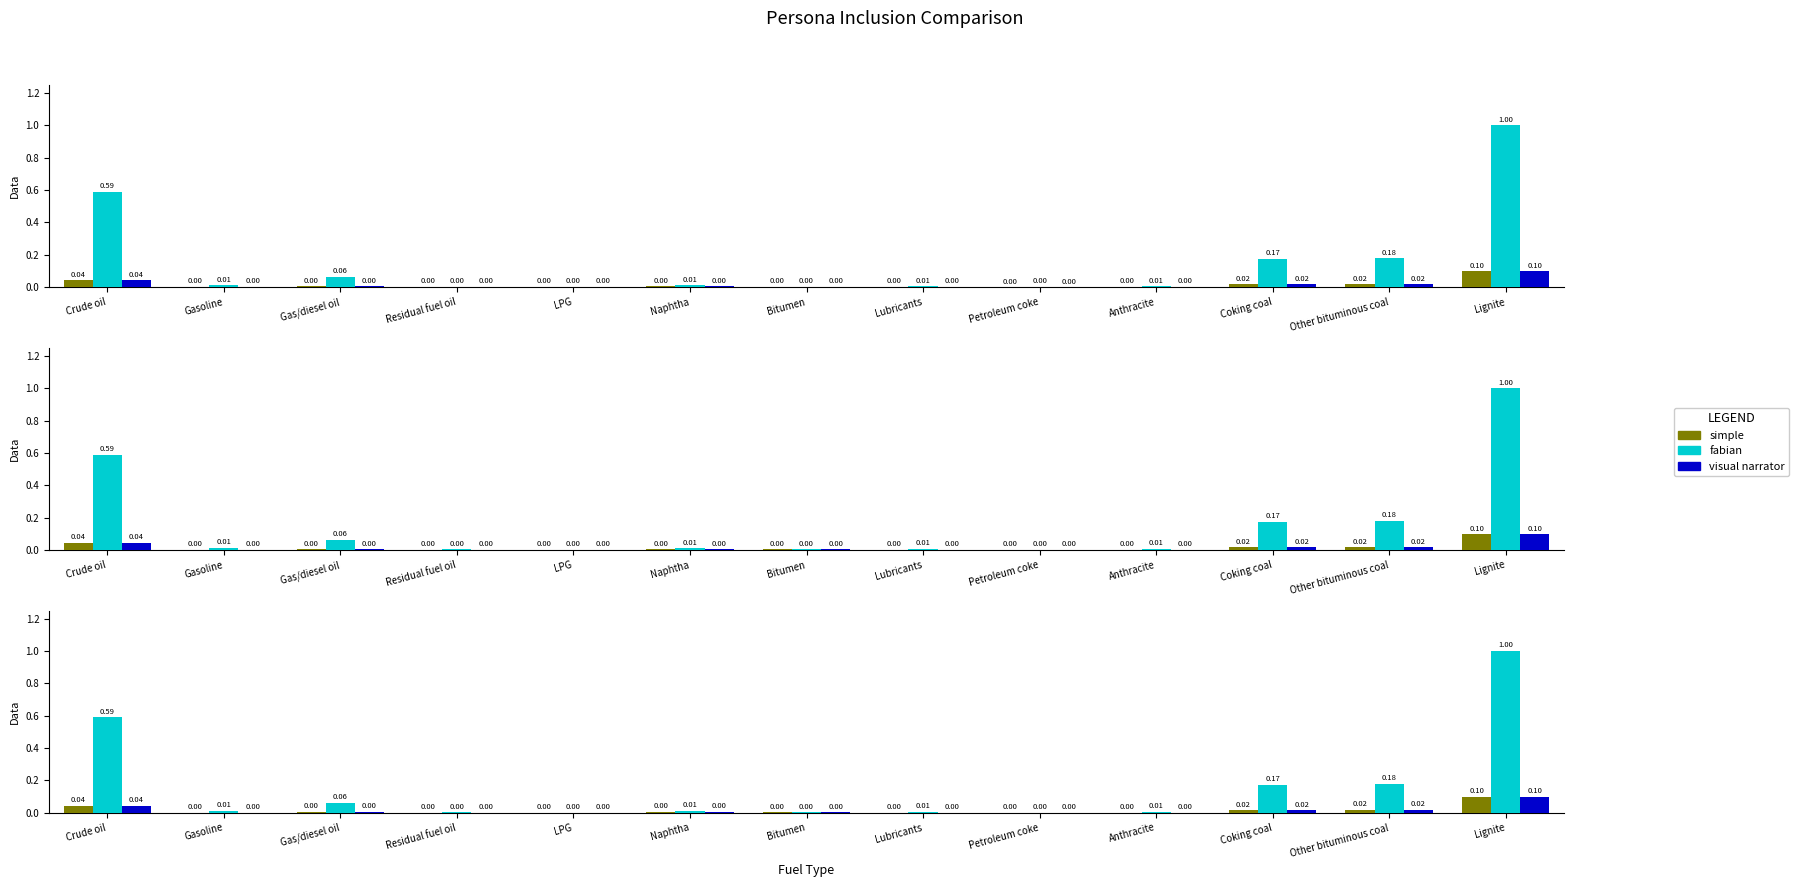

What is the label of the 10th bar from the right?

Residual fuel oil